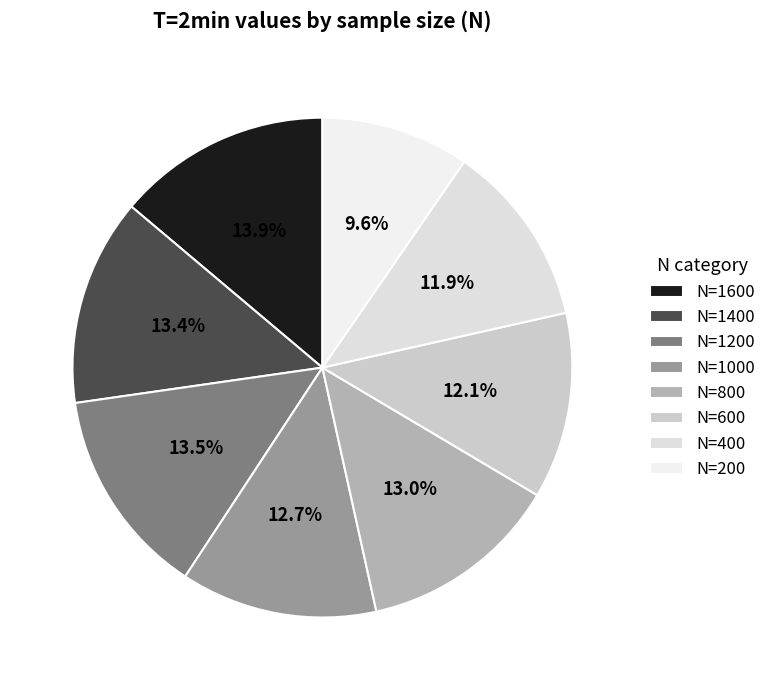

Is it true that N=1200 is 4% of the pie?

False